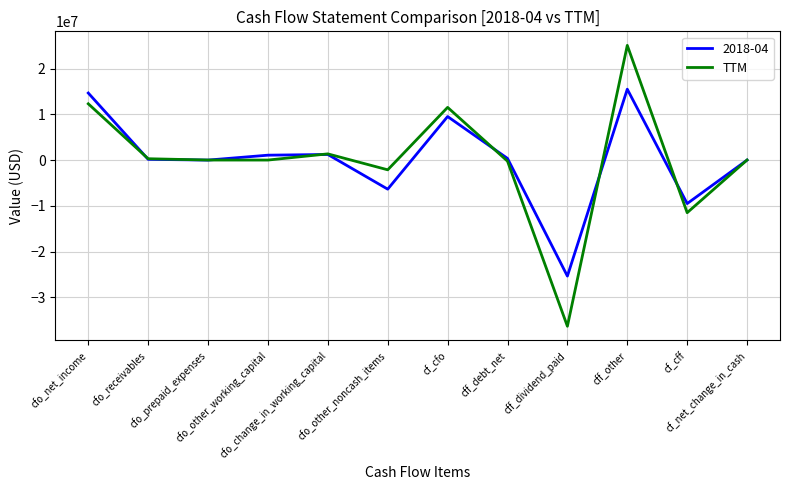

Rank the series by their maximum value, from lowest to highest.

2018-04, TTM